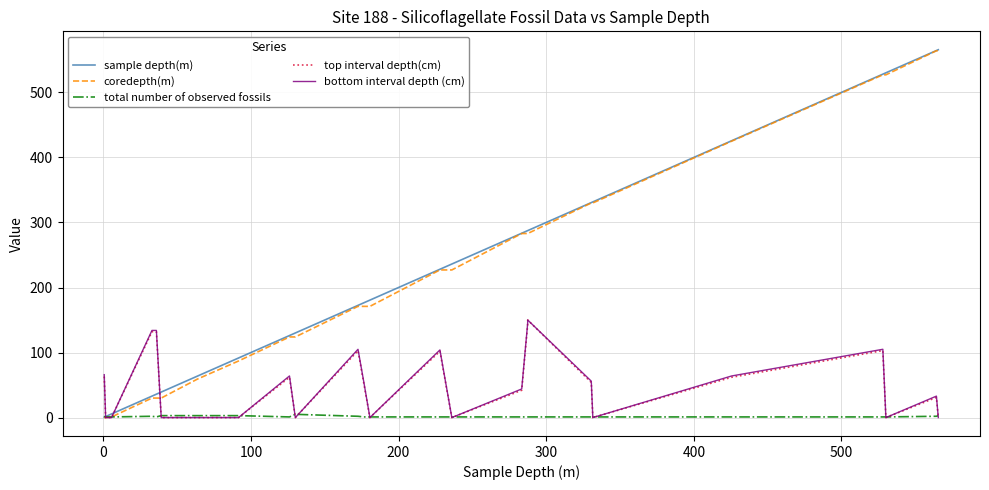

True or false: bottom interval depth (cm) has a value of -73.9 at 13.

False